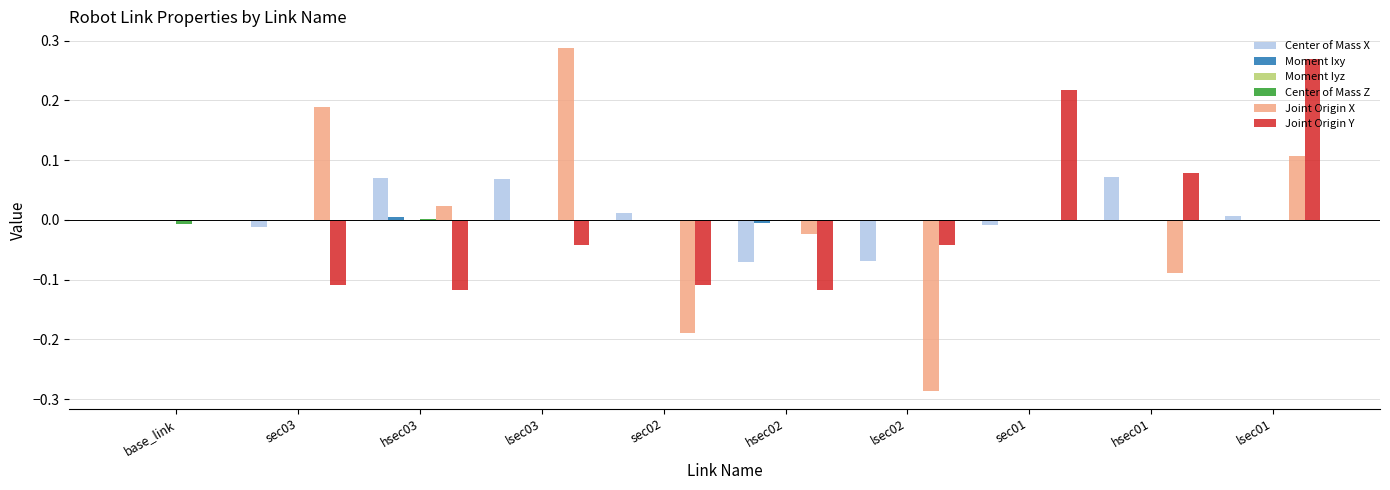

How many groups of bars are there?

10